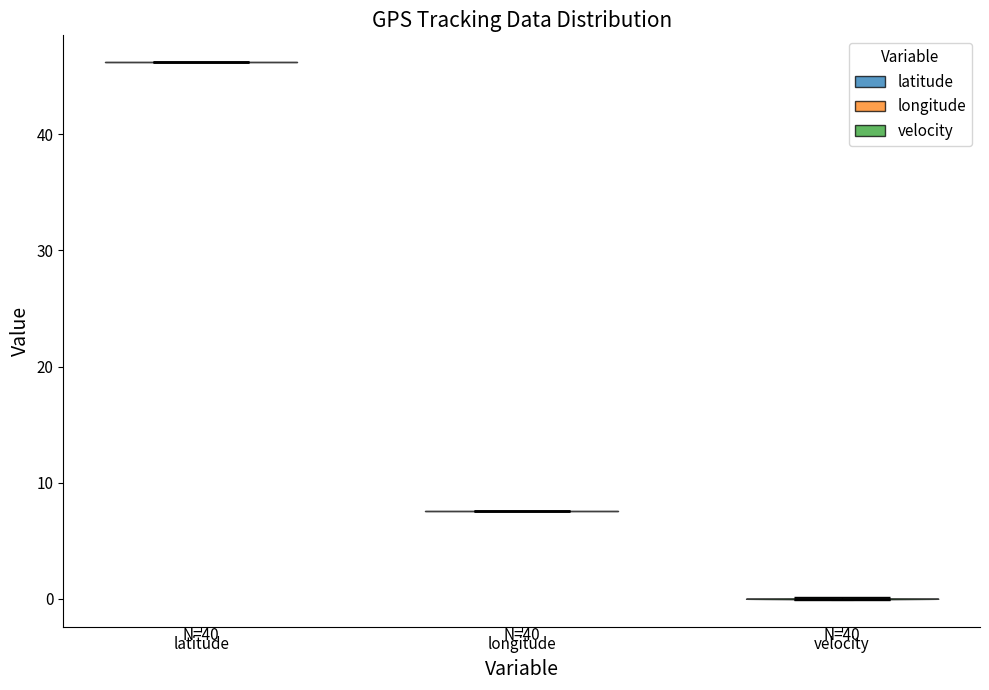

Which violin has the lowest median line?

velocity